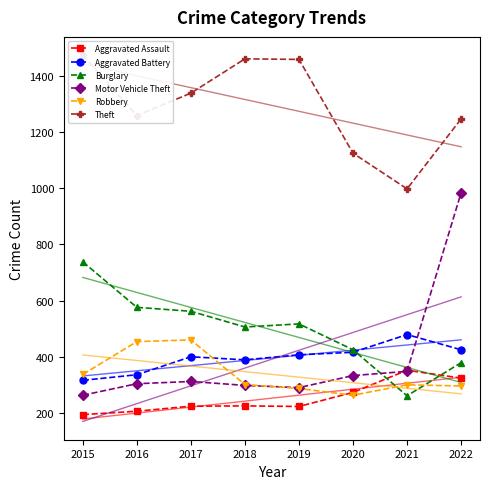

After their last crossing, which series has the higher values: Aggravated Assault or Motor Vehicle Theft?

Motor Vehicle Theft